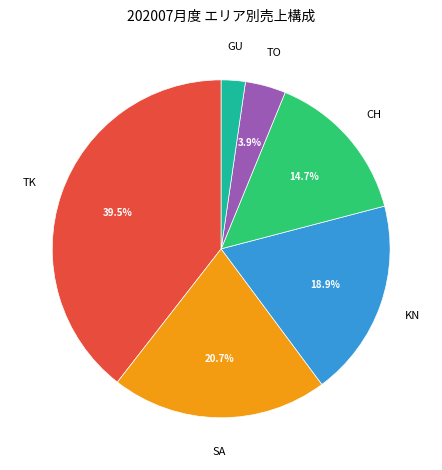

Is there any slice that represents more than half of the pie?

No